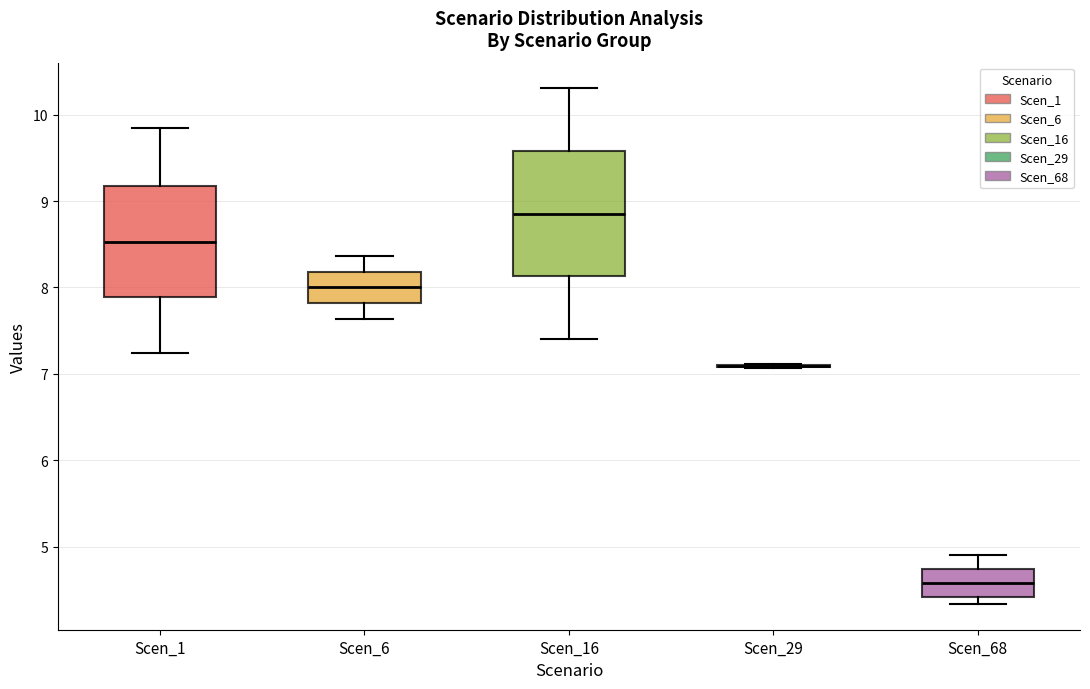

Which box is the tallest, from its lower edge to its upper edge?

Scen_16